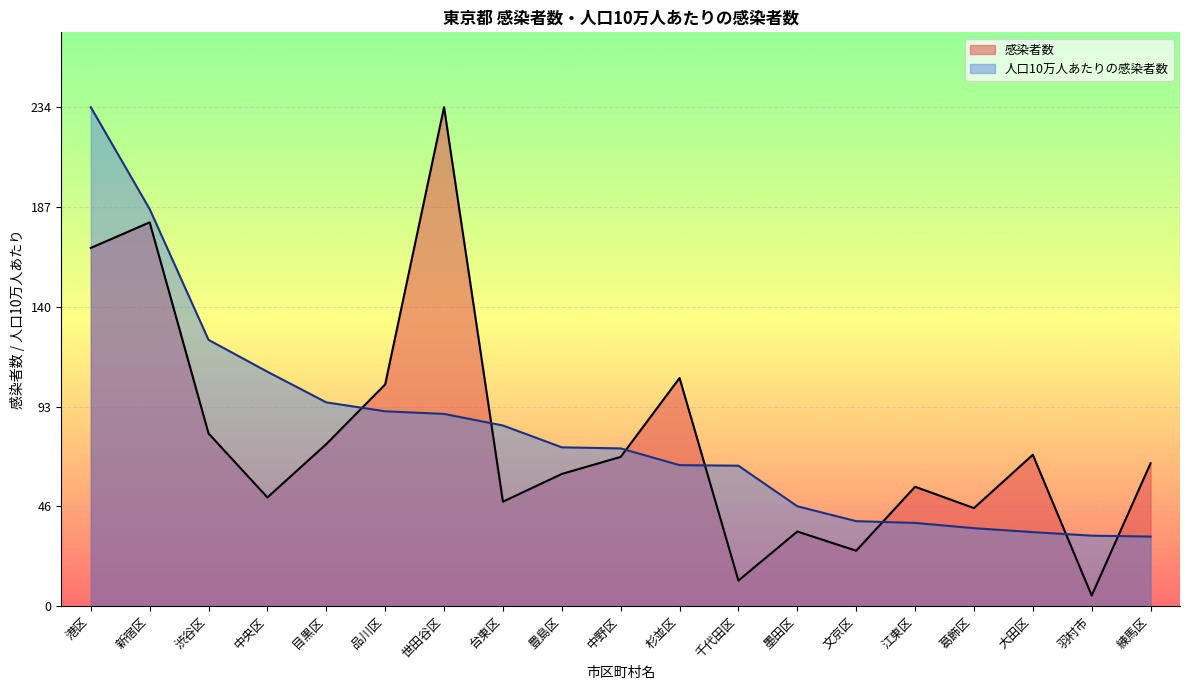

Which series changed the most between 台東区 and 大田区?

人口10万人あたりの感染者数